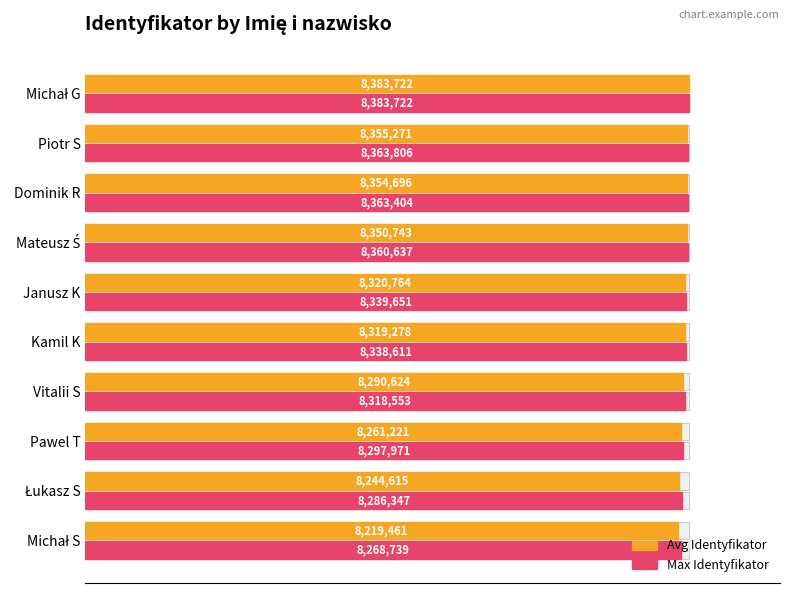

Does the chart contain any negative values?

No